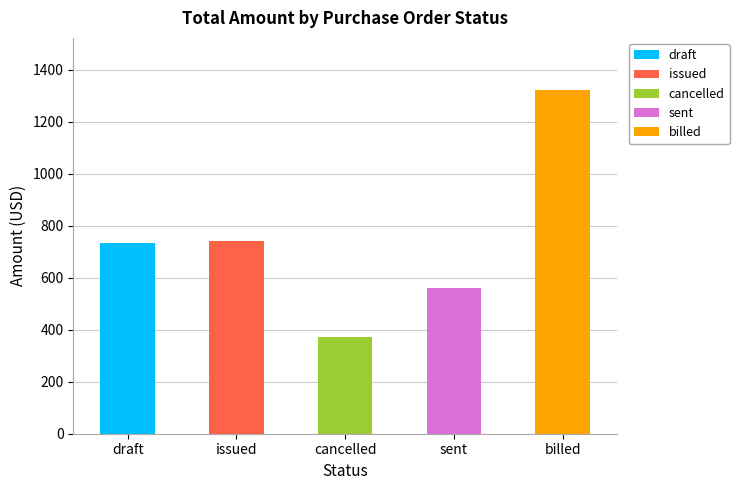

How many data points in billed are above 1155?

1